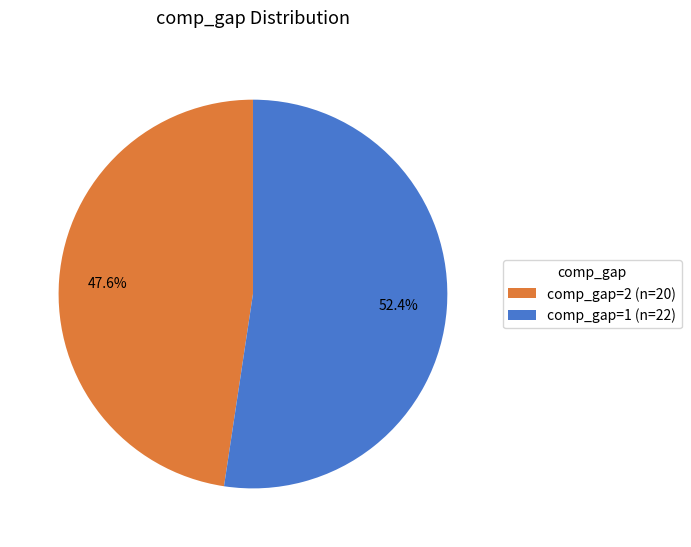

How much of the chart is everything except comp_gap=1 (n=22)?

47.6%